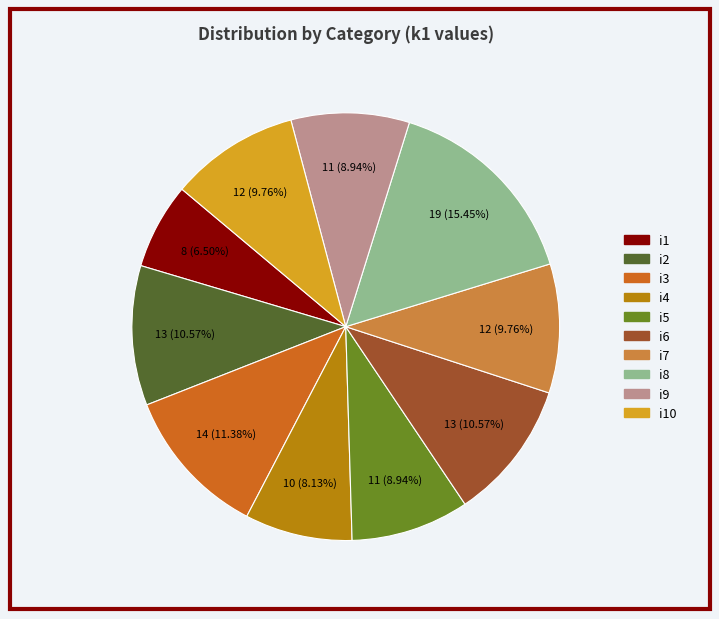

Is there any slice that represents more than half of the pie?

No